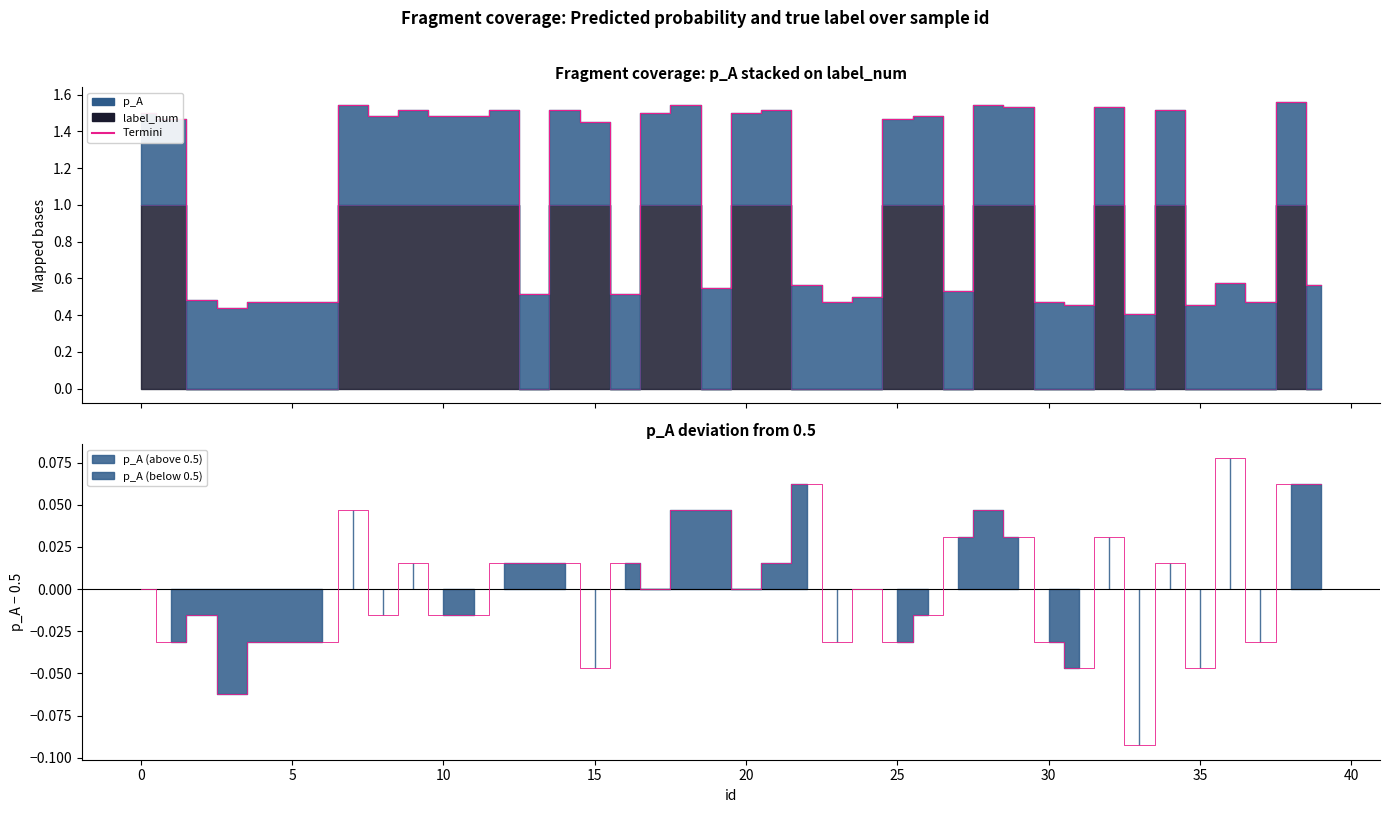

What is the difference between the second highest and minimum values in the p_A series?

0.2